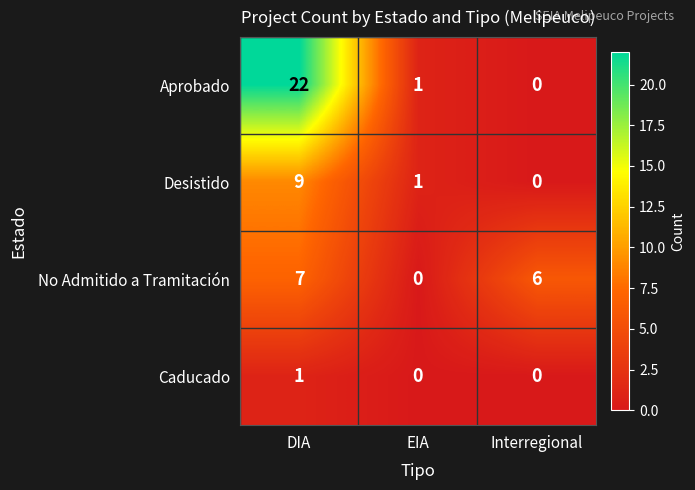

Reading left to right, what are all the values shown in this chart?

Aprobado: DIA=22	EIA=1	Interregional=0
Desistido: DIA=9	EIA=1	Interregional=0
No Admitido a Tramitación: DIA=7	EIA=0	Interregional=6
Caducado: DIA=1	EIA=0	Interregional=0